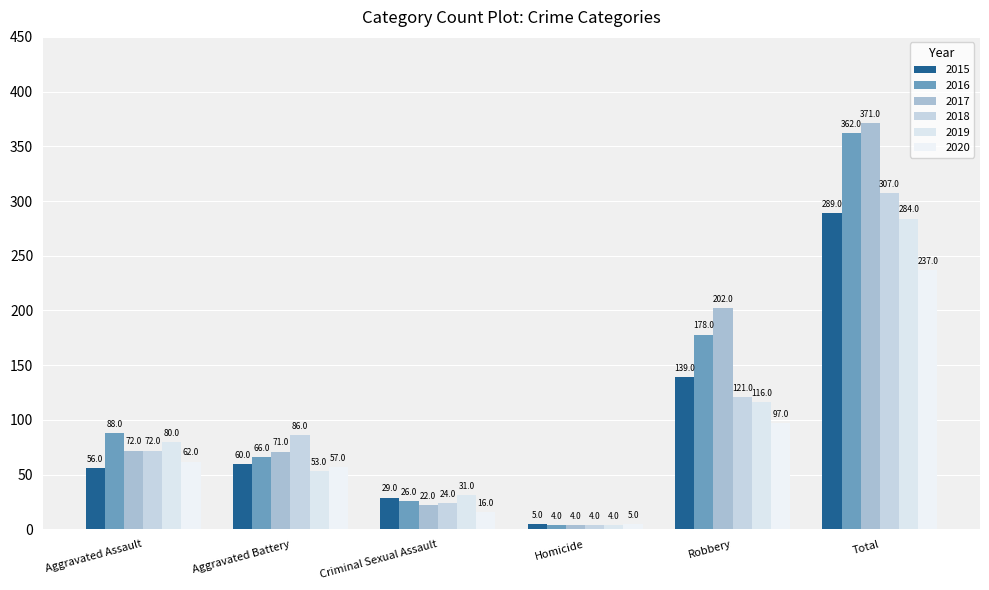

Which category has the highest value in the 2017 series?

Total